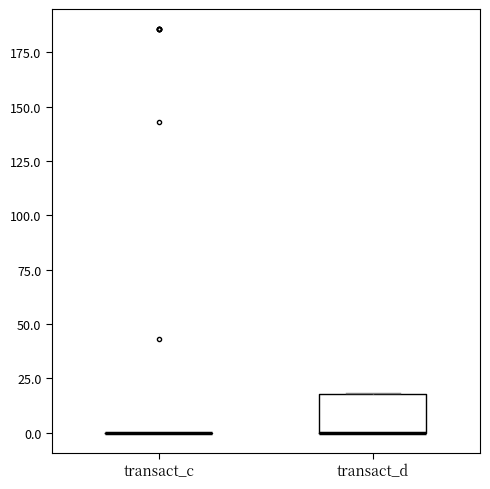

Reading left to right, read every box against the y-axis: the position of its median line, the range the box covers, and the ends of its whiskers. The values are not printed on the chart, so give them approximately, as read against the axis.

transact_c: box collapsed to a line at 0, whiskers 0 to 0
transact_d: median 0 (drawn on the box's lower edge), box 0 to 20, whiskers 0 to 20